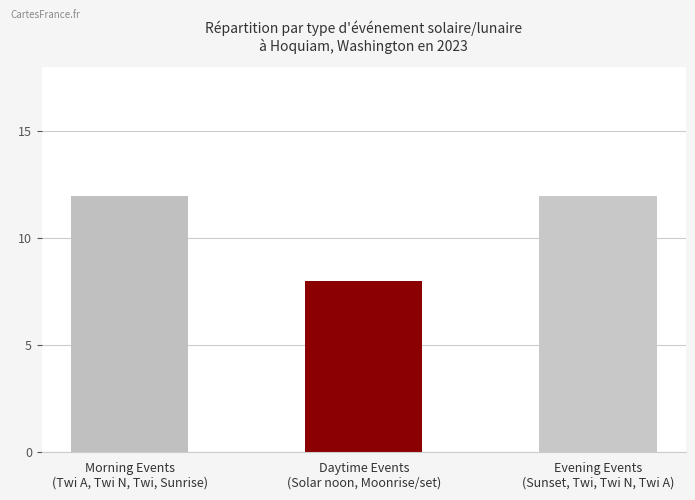

Does the chart contain stacked bars?

No